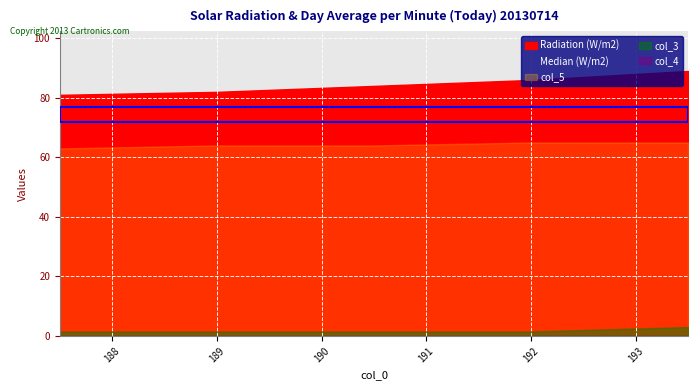

Reading left to right, transcribe all the data shown in this chart.

col_1: 187.5=81.0	189.0=82.0	190.5=84.0	192.0=86.0	193.5=89.0
col_2: 187.5=72.0	189.0=73.0	190.5=74.0	192.0=75.0	193.5=77.0
col_5: 187.5=63.0	189.0=64.0	190.5=64.0	192.0=65.0	193.5=65.0
col_3: 187.5=1.5	189.0=1.5	190.5=1.5	192.0=1.5	193.5=3.0
col_4: 187.5=0.0	189.0=0.0	190.5=0.0	192.0=0.0	193.5=0.0